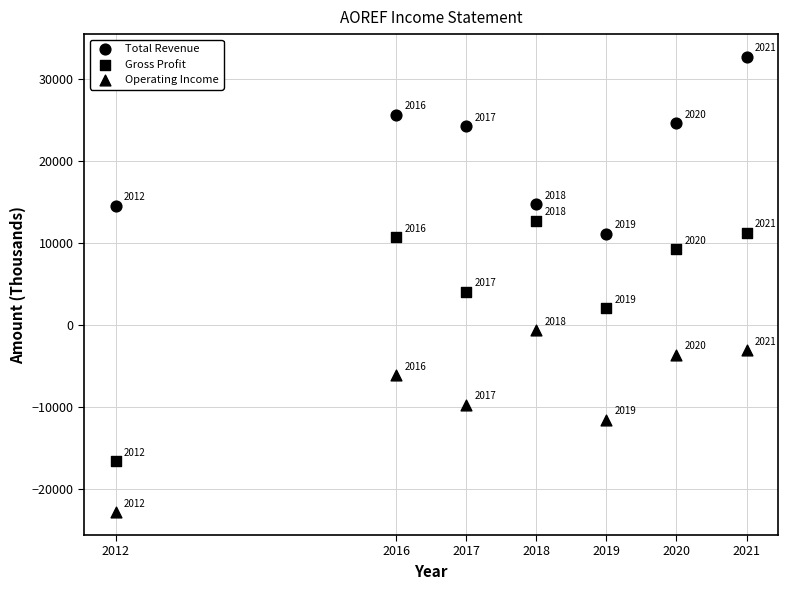

How many points are shown in the scatter plot?

21